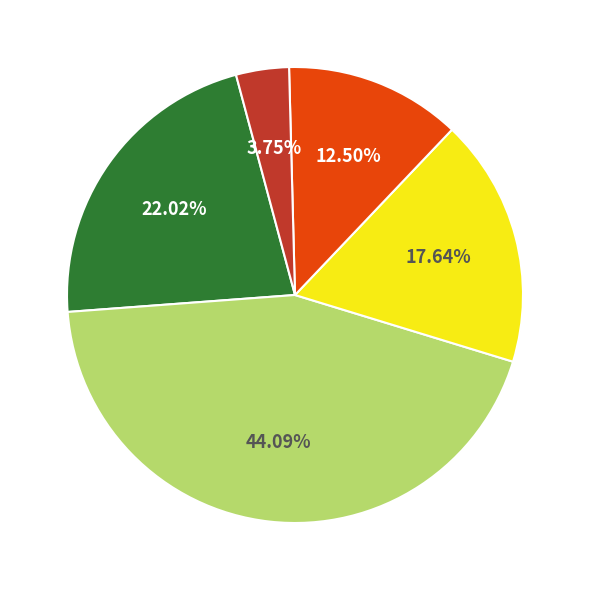

Does any single category account for the majority?

No